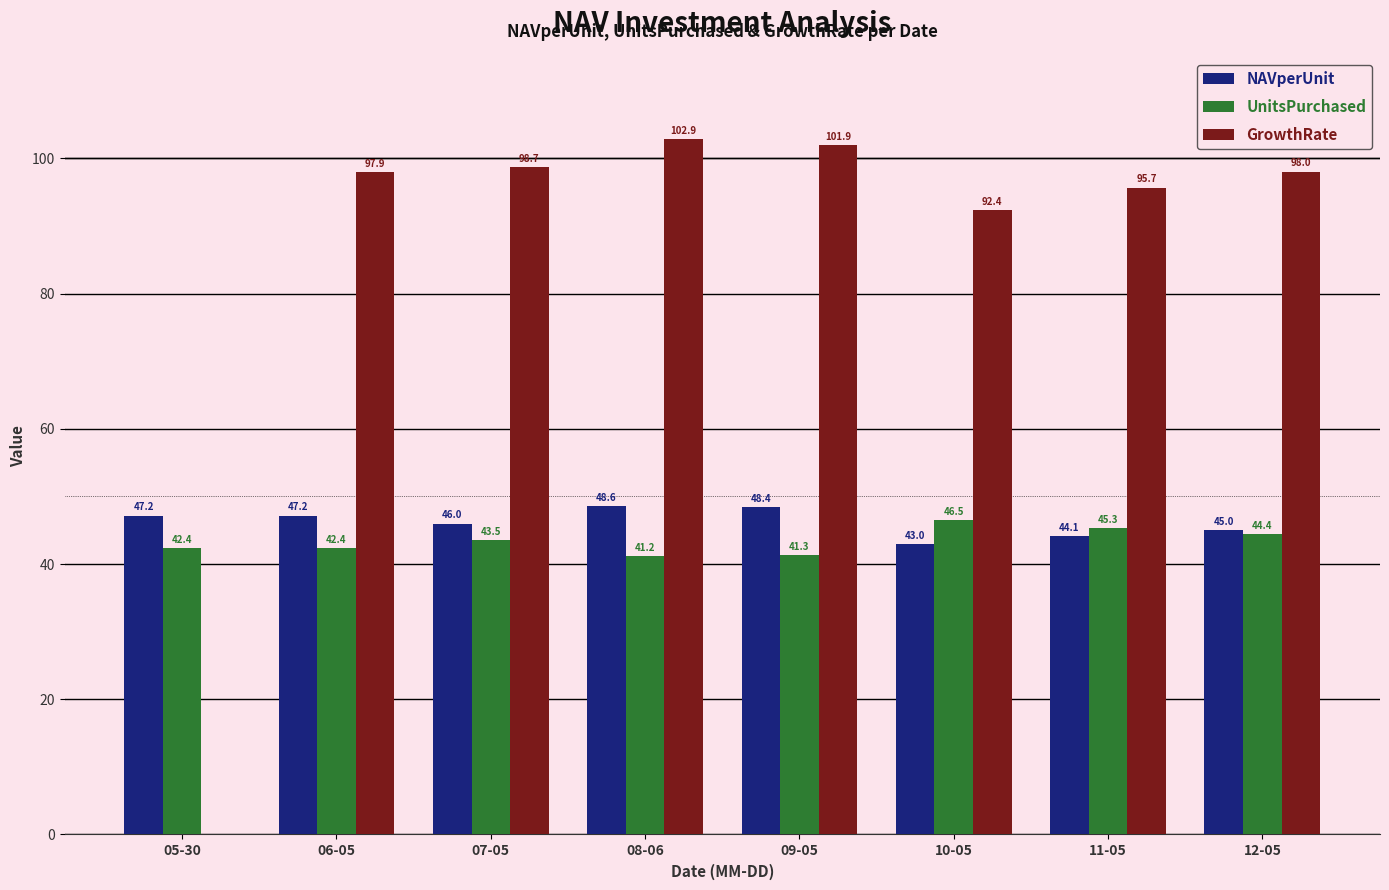

At which label does NAVperUnit reach its peak?

08-06